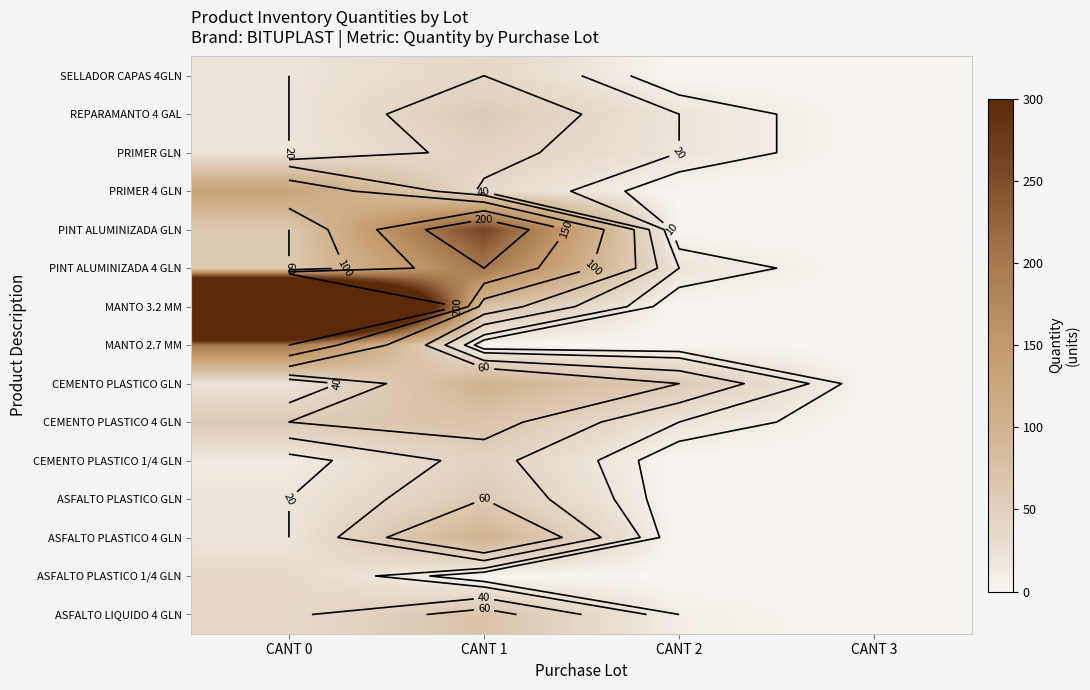

What is the maximum value shown in the chart?

1000